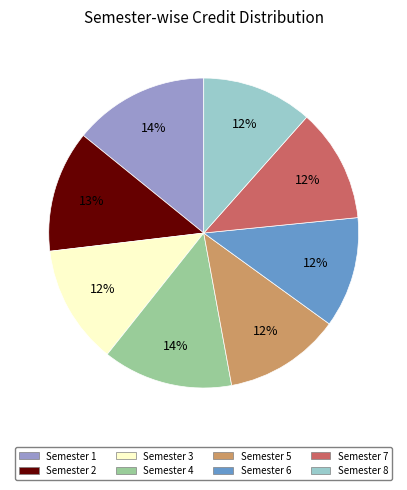

How many segments does this pie chart have?

8